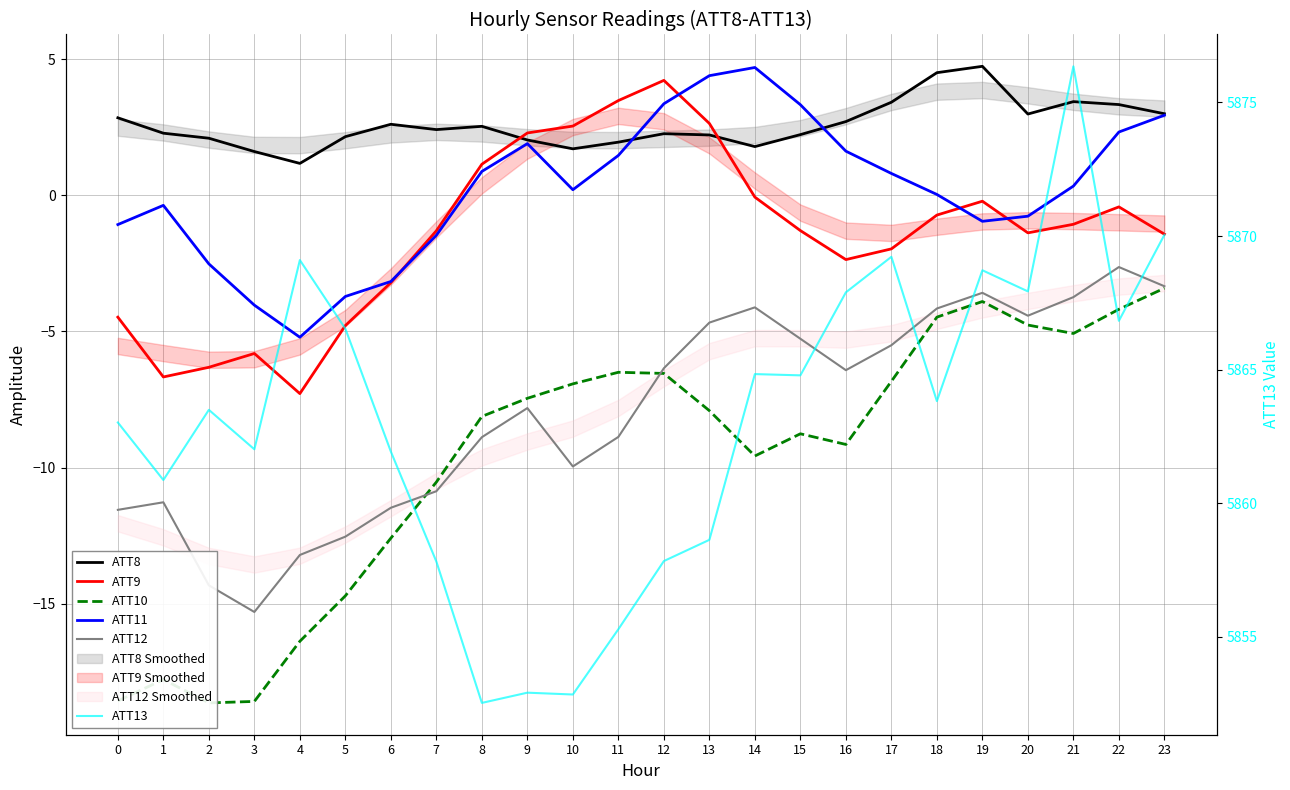

What is the difference between the ATT11 values at 4 and 1?

4.8